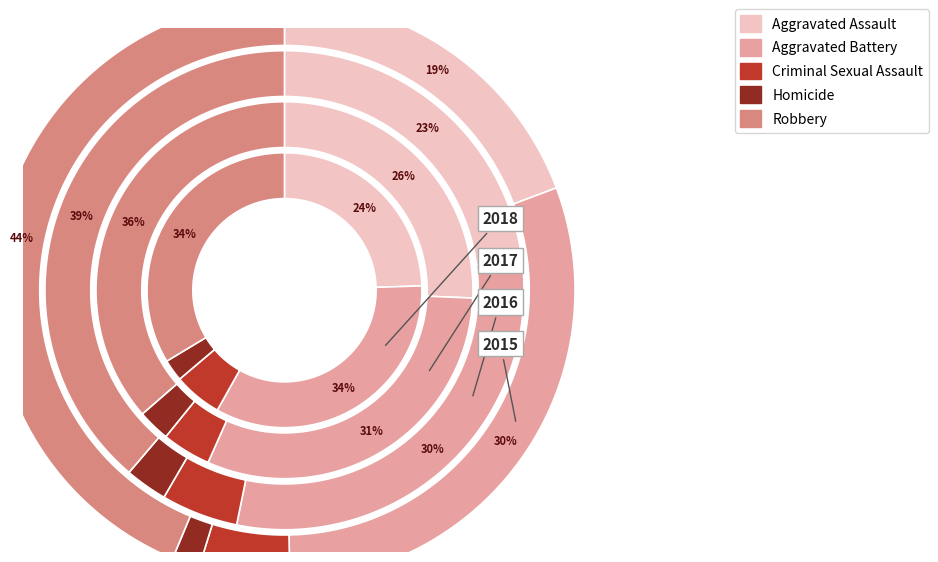

Is there a majority slice in this chart?

No